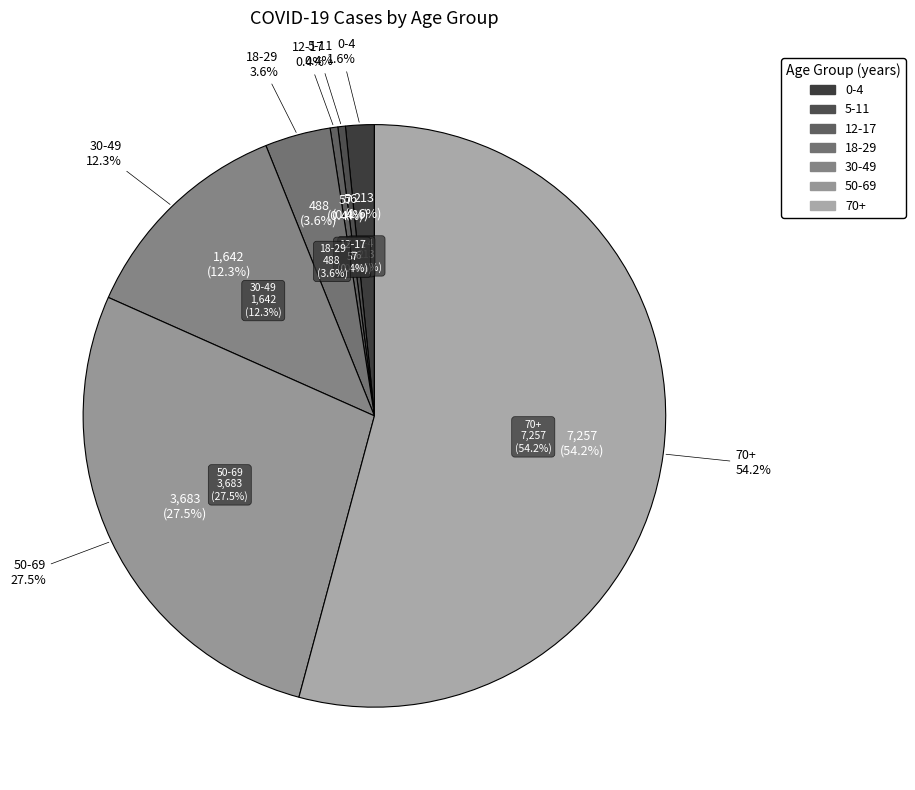

To the nearest percent, what percentage of the pie is 50-69?

27%